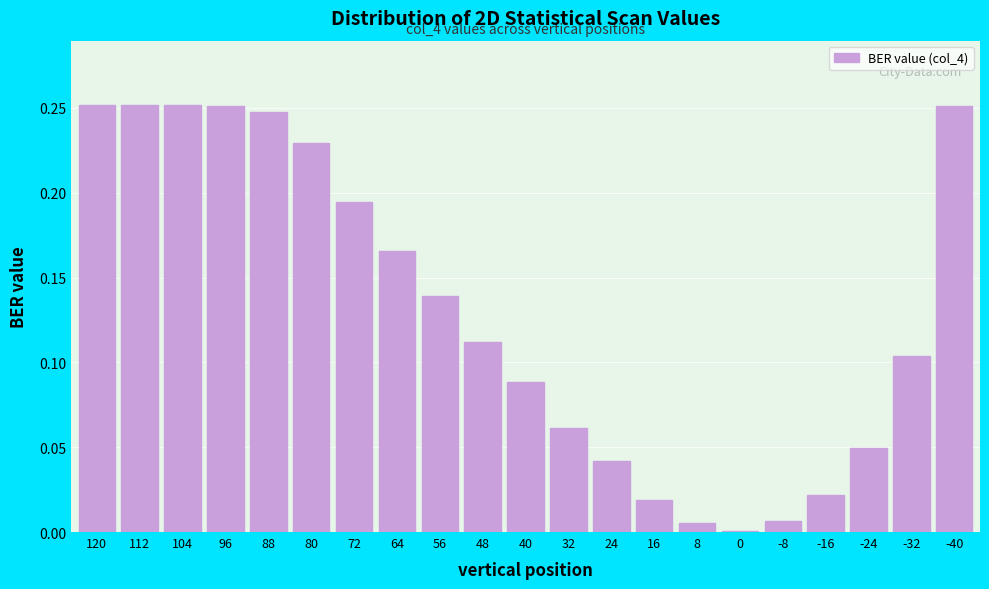

The value at 104 is 0.4. True or false?

False